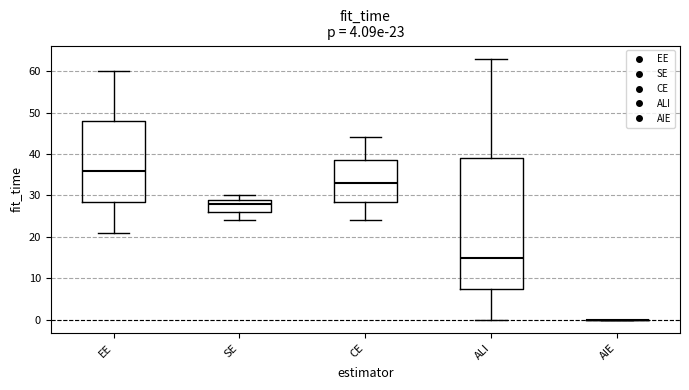

Which box is the tallest, from its lower edge to its upper edge?

ALI